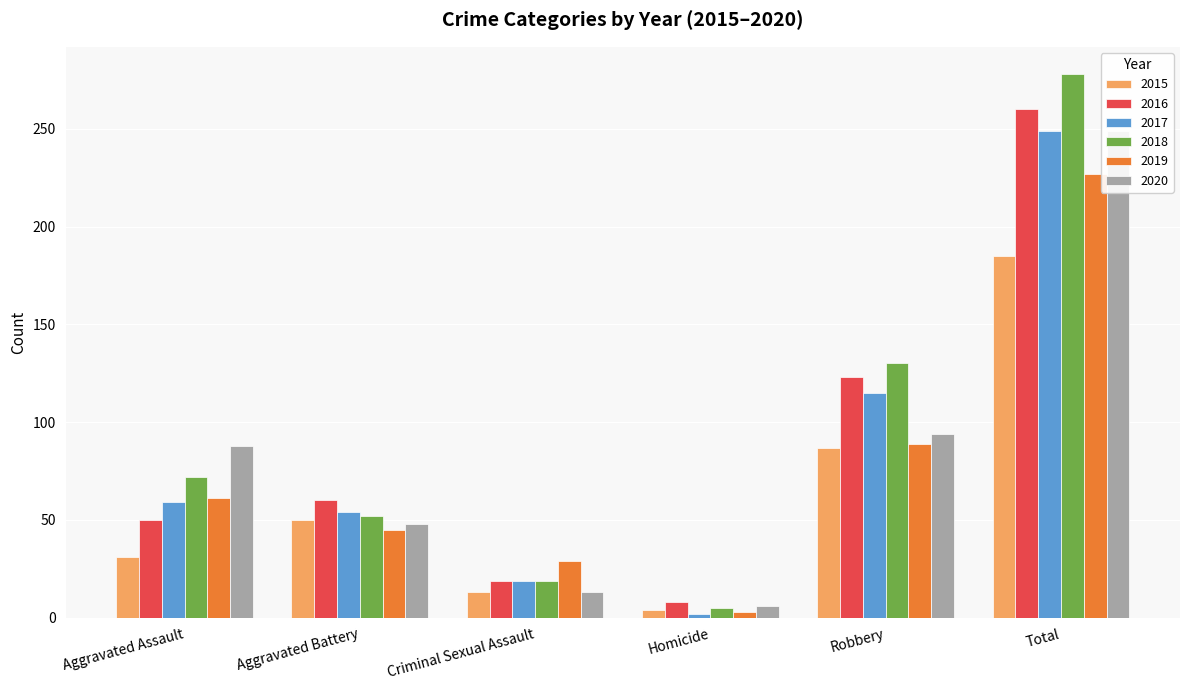

Where does the 2018 series first go above 72?

Robbery